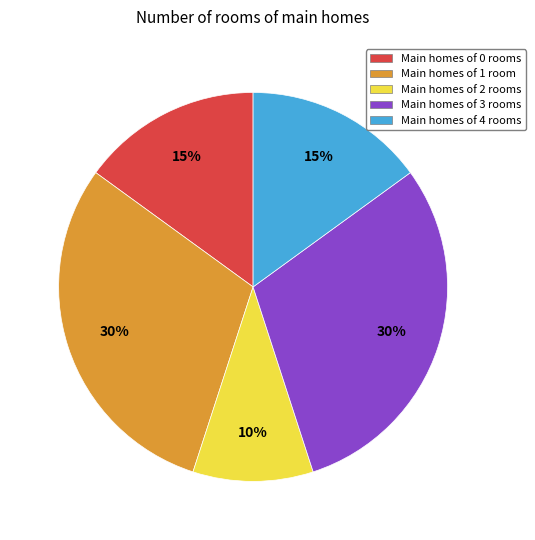

How many segments does this pie chart have?

5